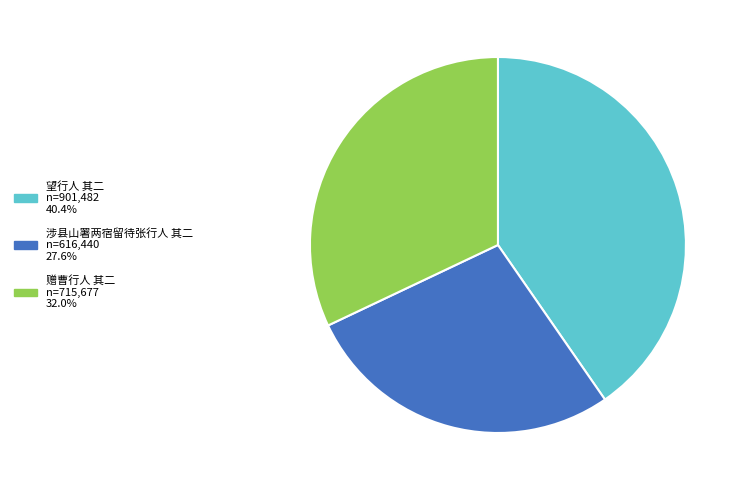

Is the sum of 望行人 其二 and 涉县山署两宿留待张行人 其二 greater than half?

Yes